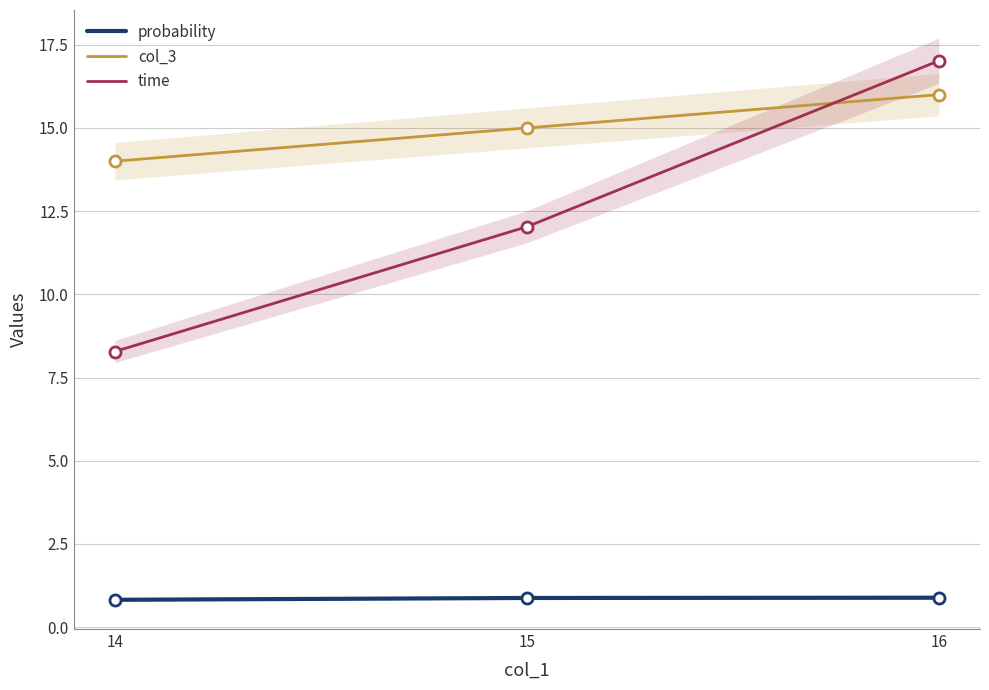

What are all the series names shown in the legend?

probability, col_3, time